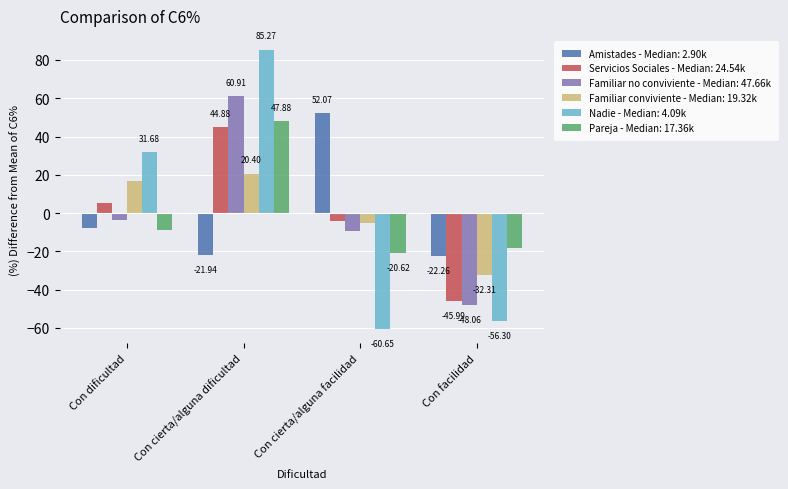

Which category has the lowest value in the Familiar conviviente - Median: 19.32k series?

Con facilidad